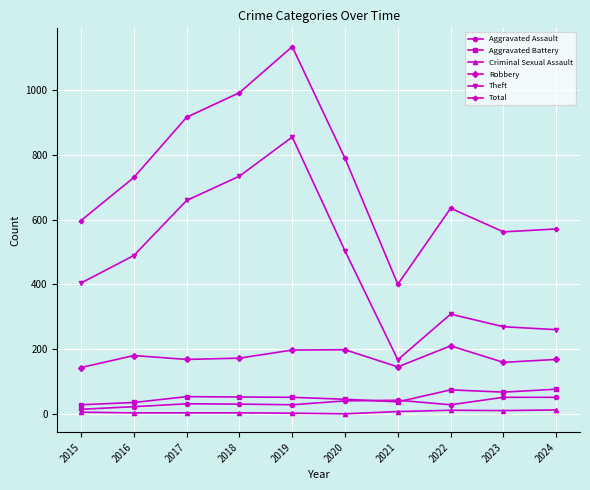

True or false: Aggravated Battery and Criminal Sexual Assault intersect in this chart.

False